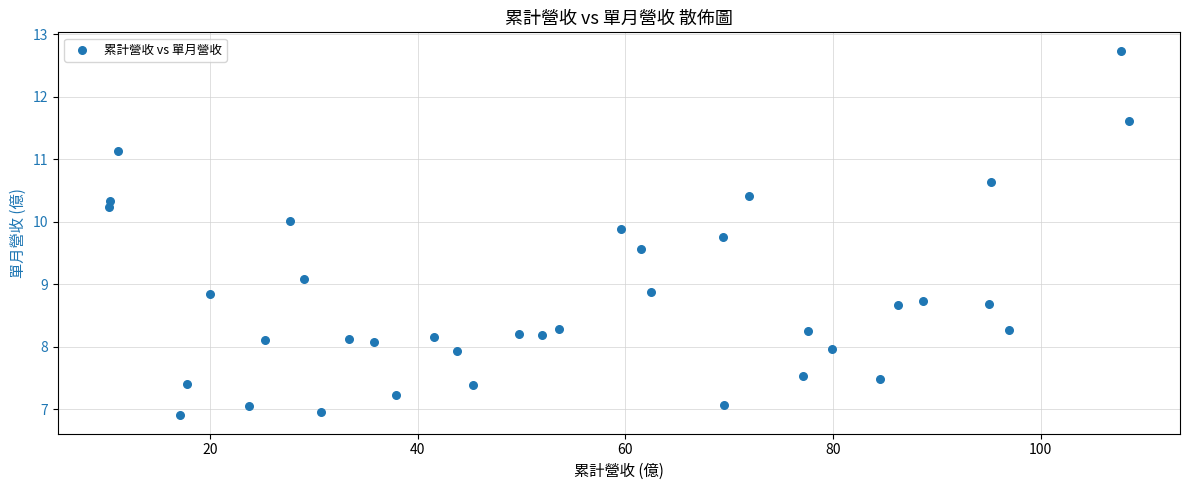

What is the range of X values (max minus min)?

98.3